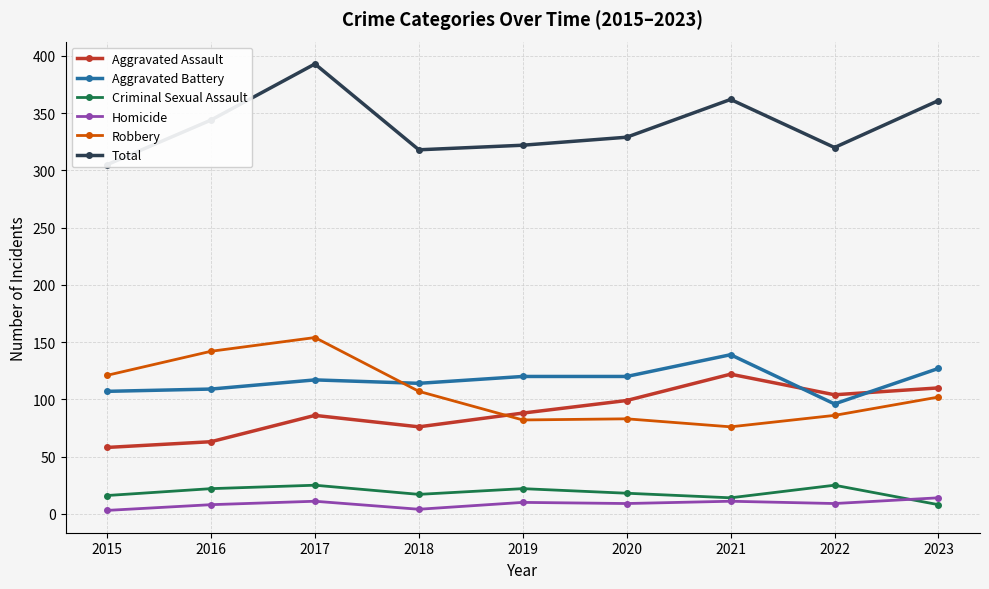

Where is the first local minimum for Total?

2018